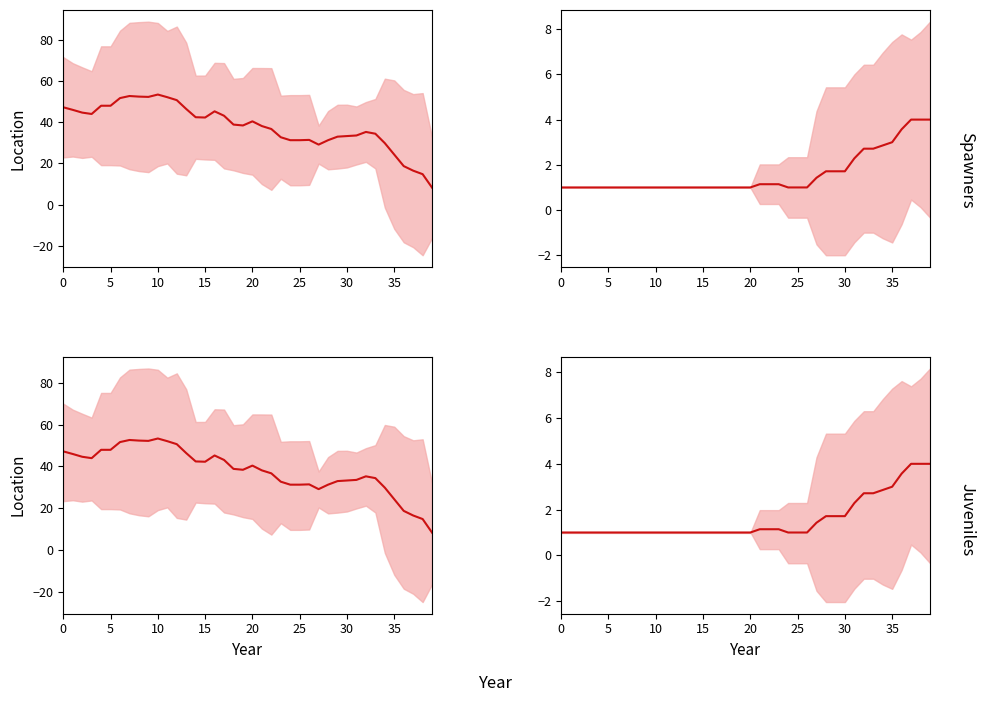

What is the approximate value at 30?

1.7